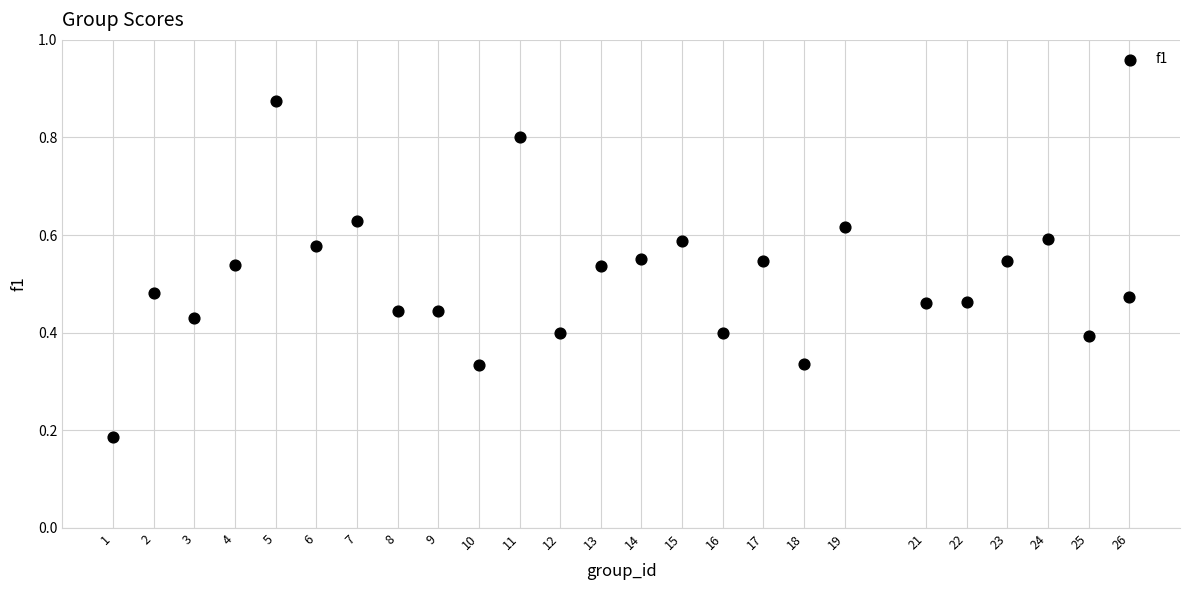

What is the range of Y values (max minus min)?

0.7